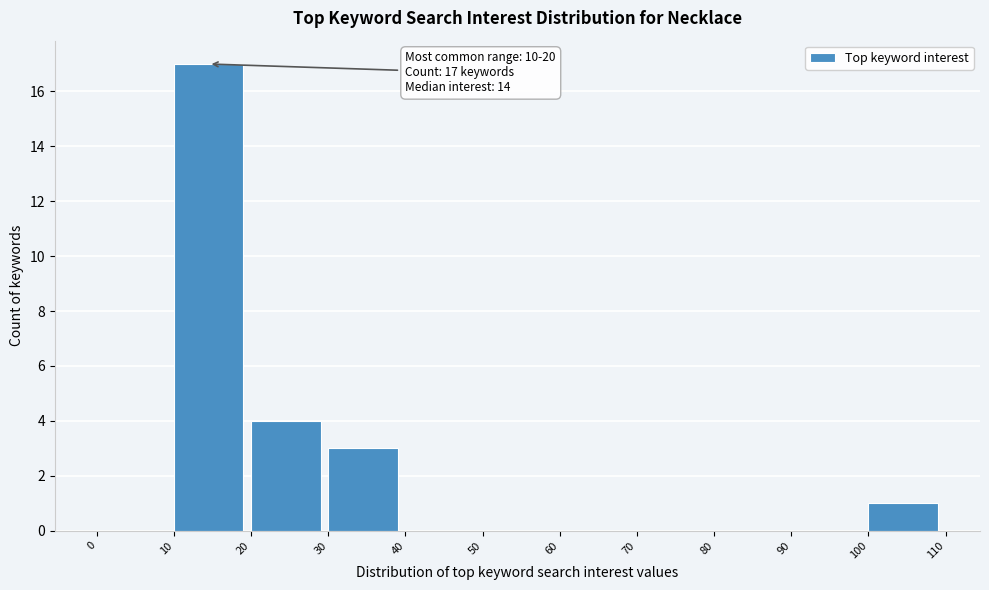

Which range on the x-axis has the tallest bar?

10 to 20